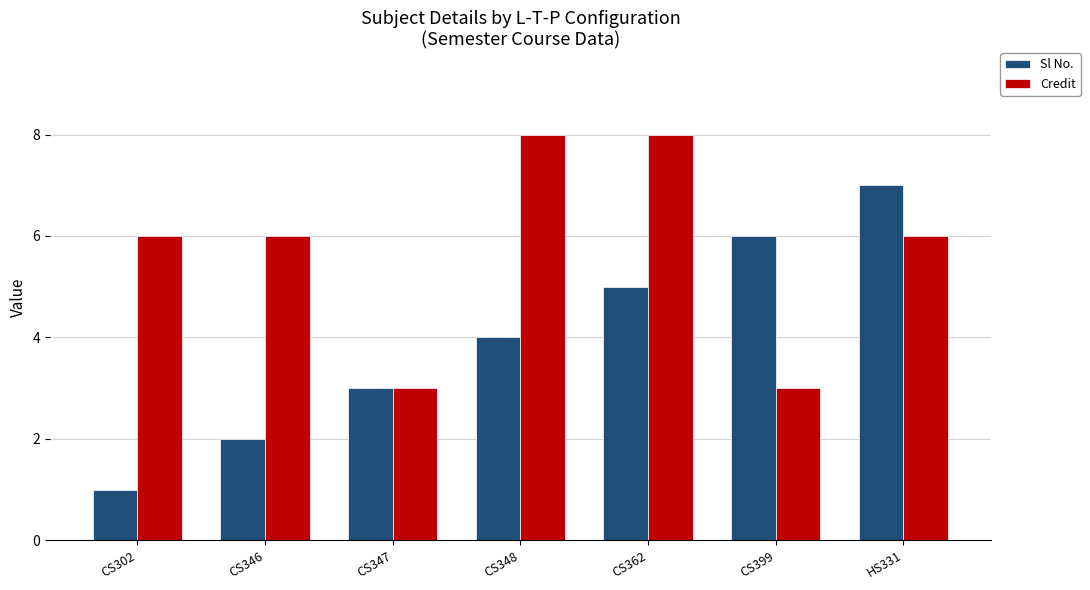

At CS399, list the series in order from largest to smallest.

Sl No., Credit